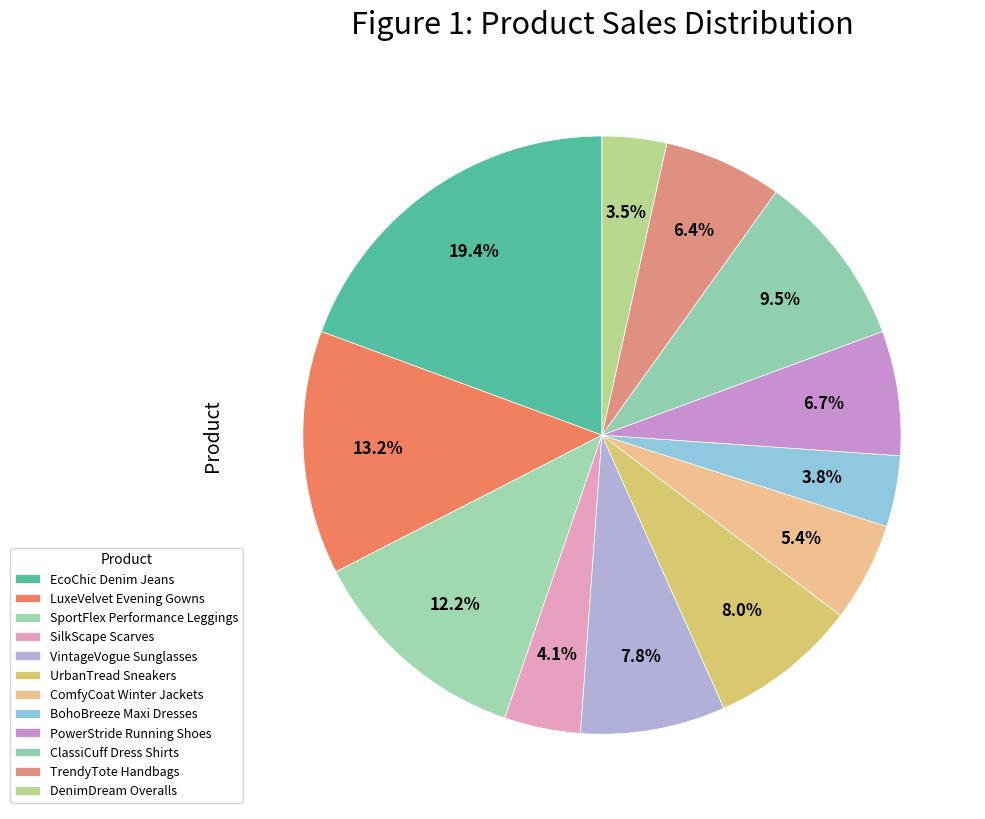

Is PowerStride Running Shoes the majority of the pie?

No